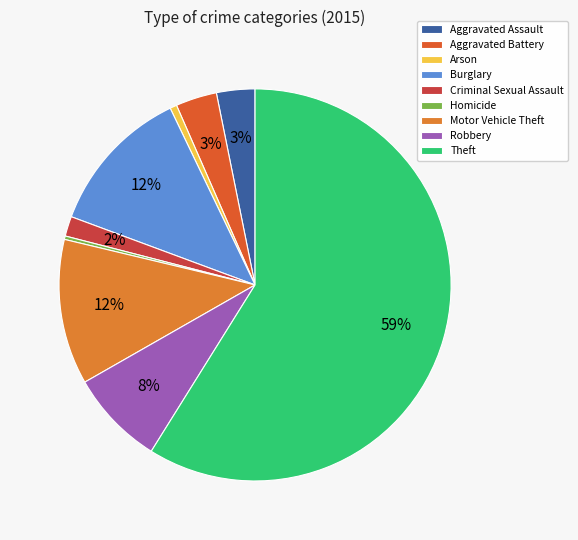

How many segments does this pie chart have?

9